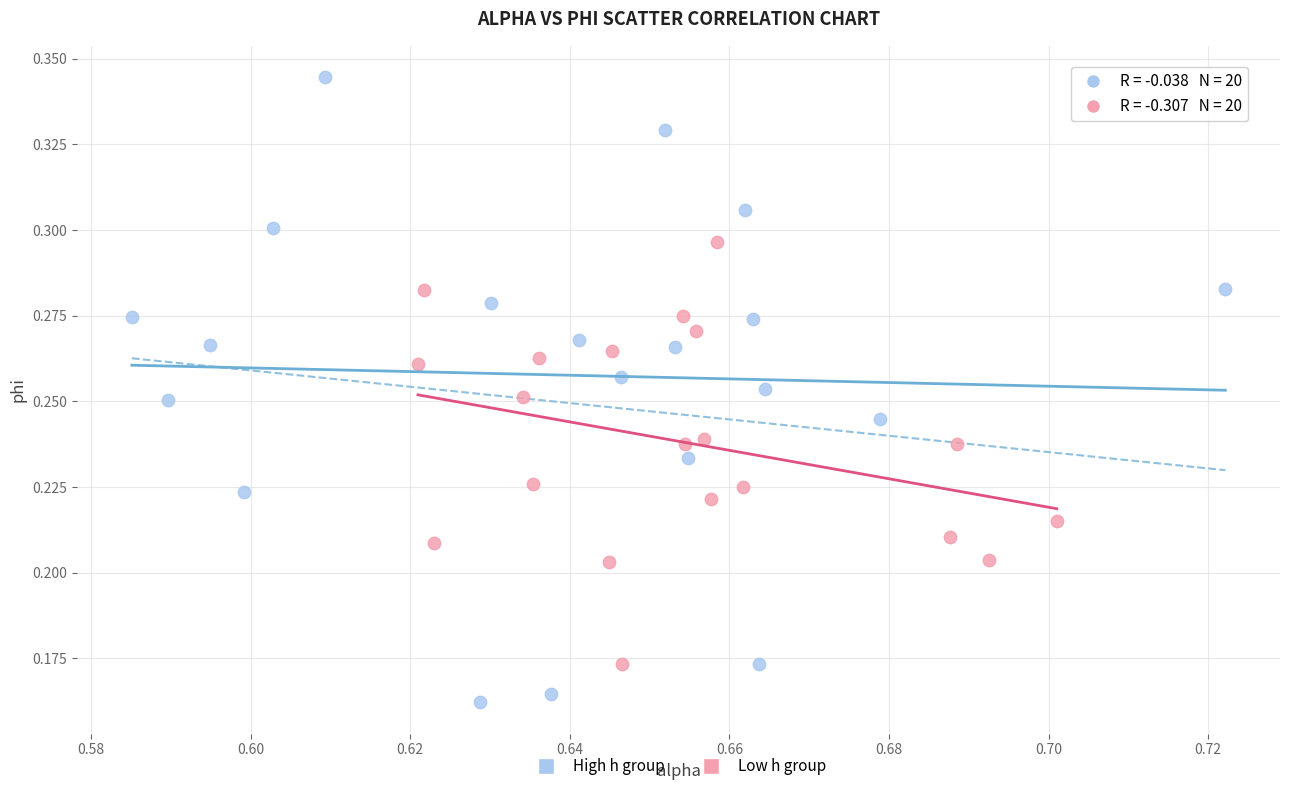

Which series contains the lowest Y value?

High h group